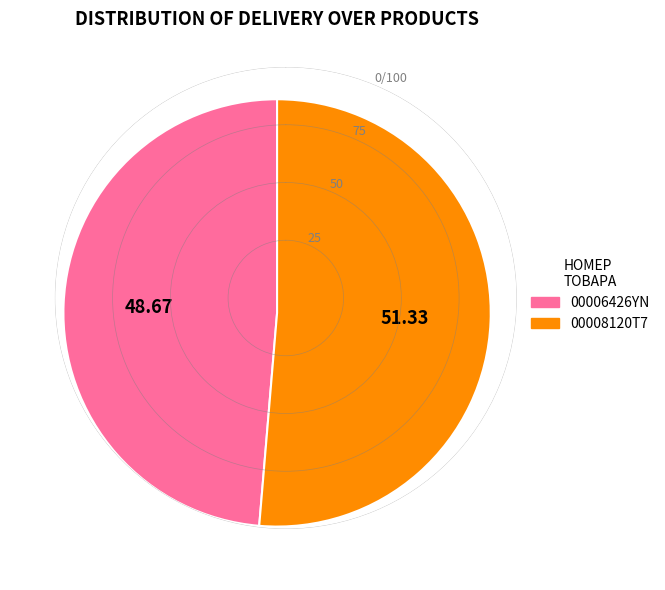

Is the sum of 00008120T7 and 00006426YN greater than half?

Yes